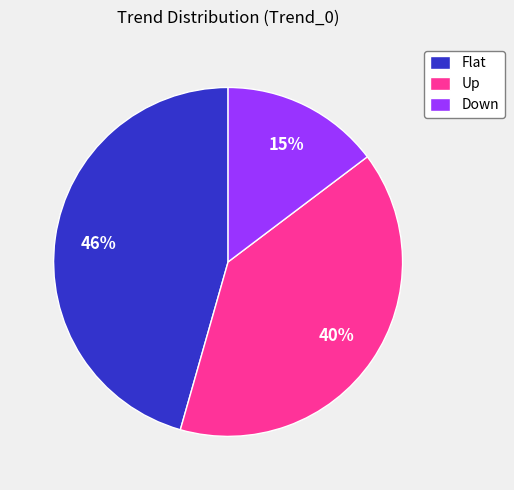

How many segments does this pie chart have?

3